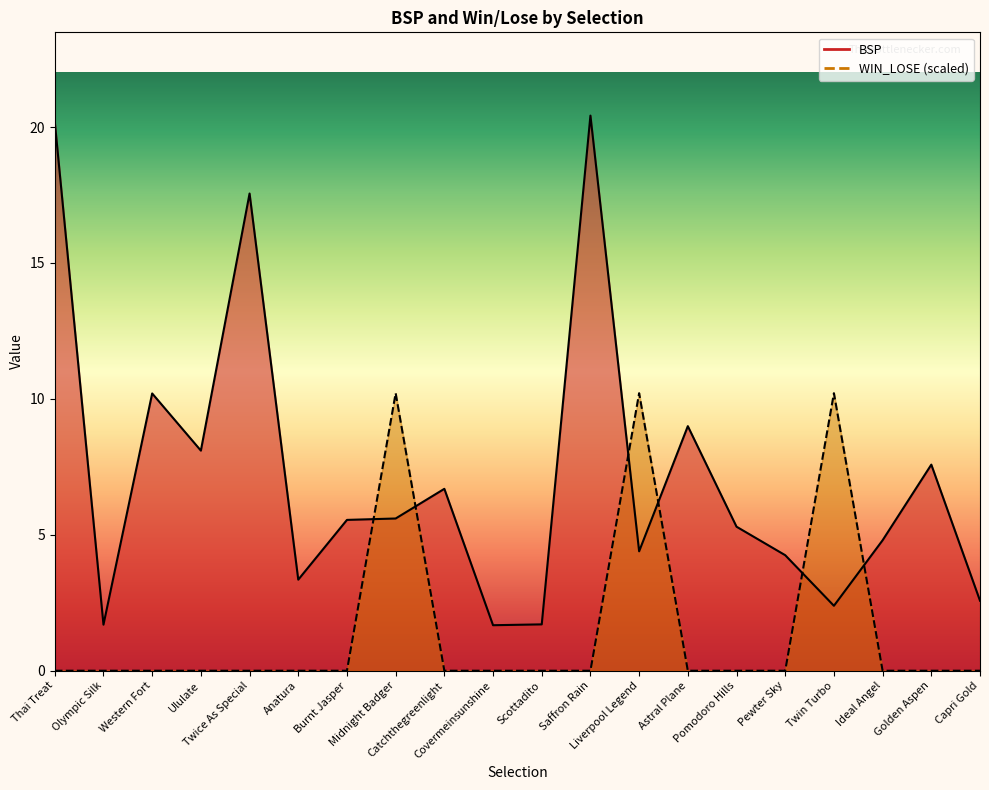

What position from the left is Scottadito?

11